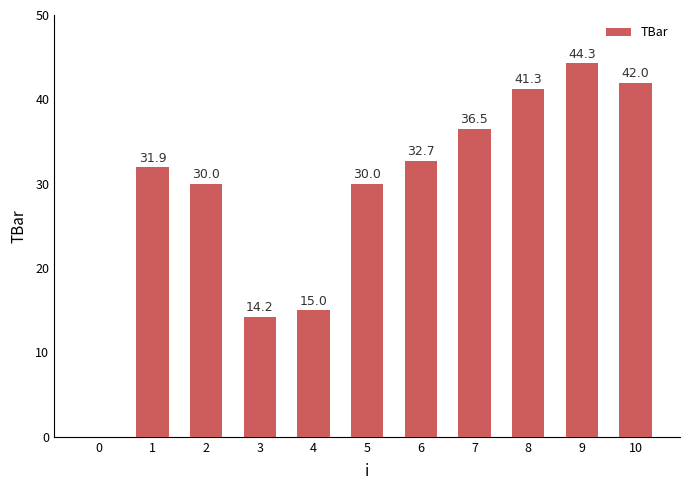

What is the greatest value displayed?

44.3